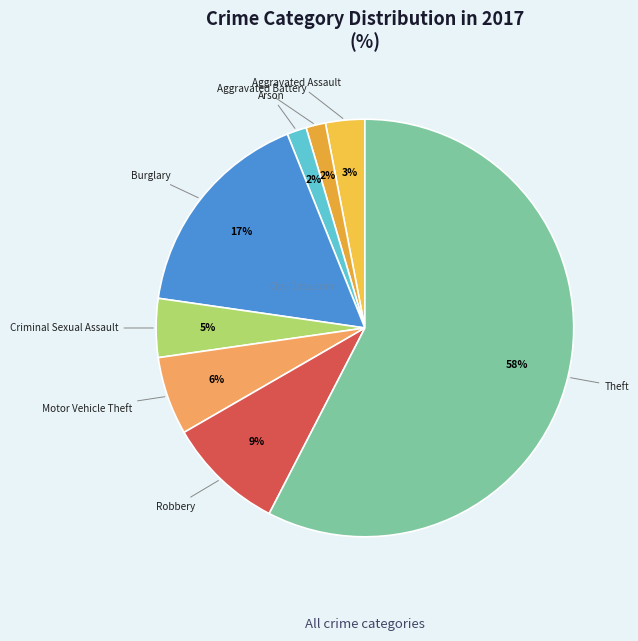

Count the number of slices in the pie.

8